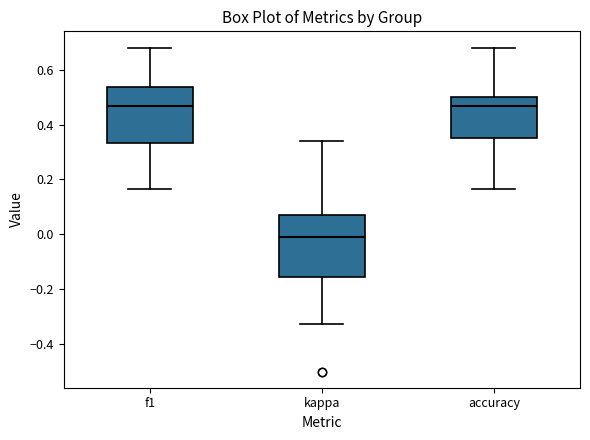

Comparing the boxes themselves (not the whiskers), which one is the tallest?

kappa